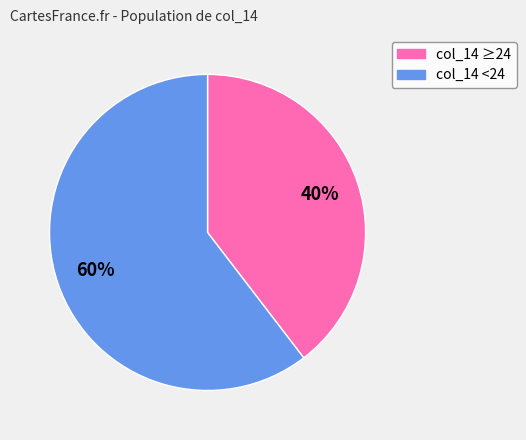

How many slices are in this pie chart?

2